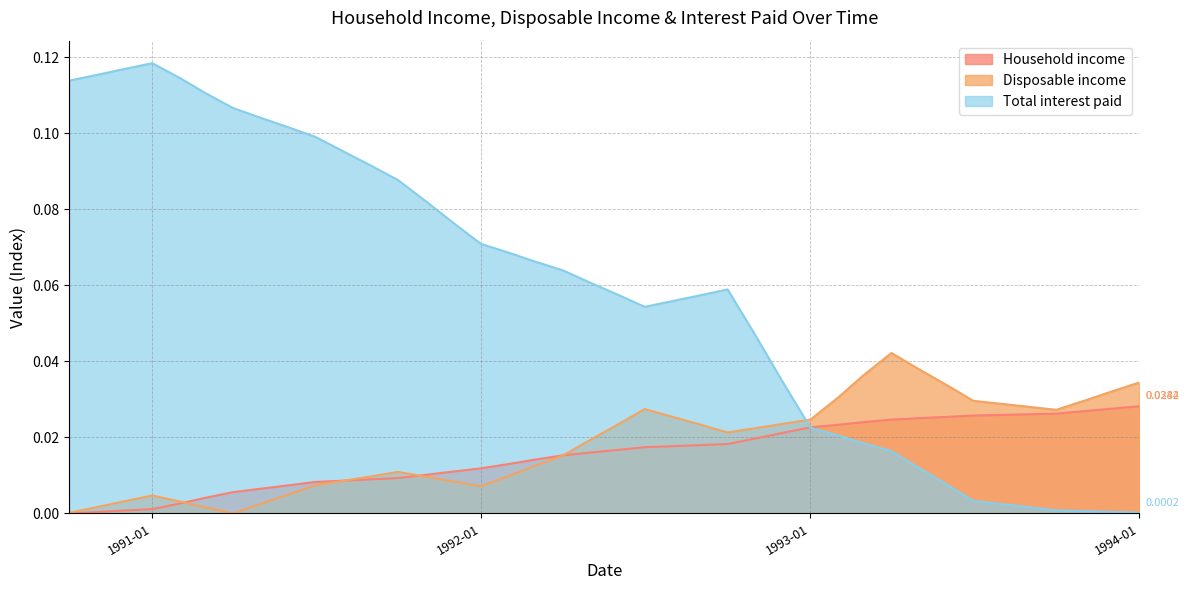

Which series has the largest total across all categories?

Total interest paid